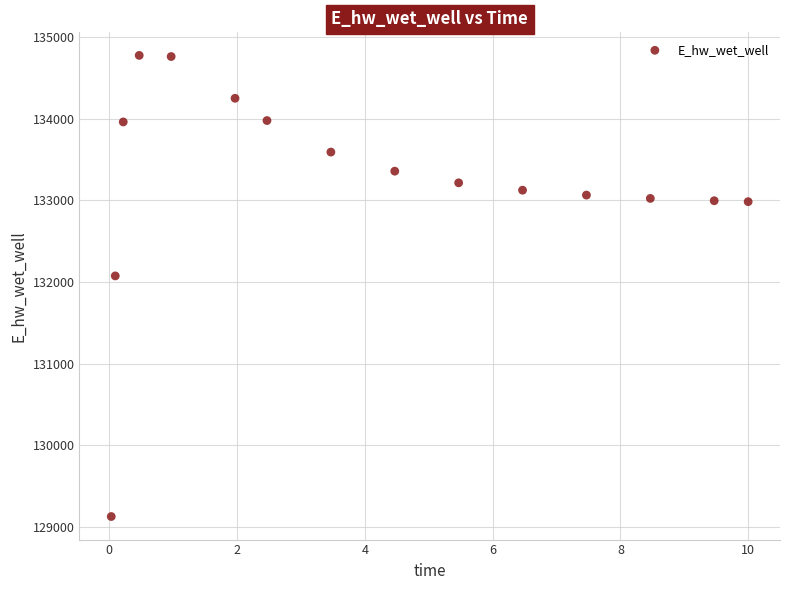

What is the range of Y values (max minus min)?

5652.2